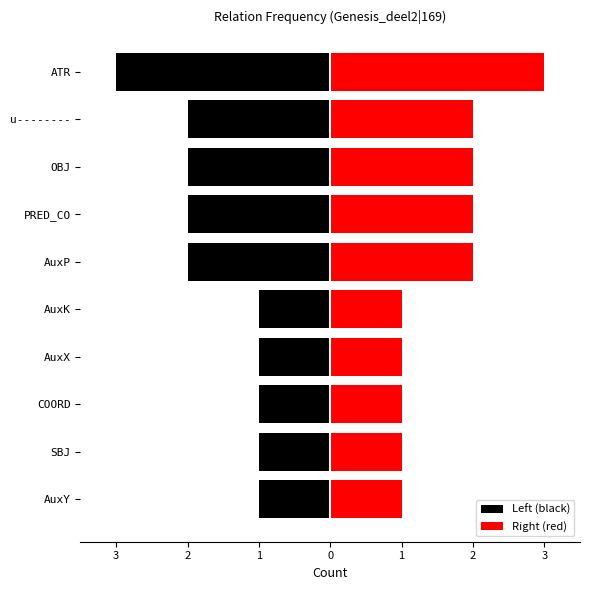

What is the difference between the maximum and minimum values in the Right (red) series?

2